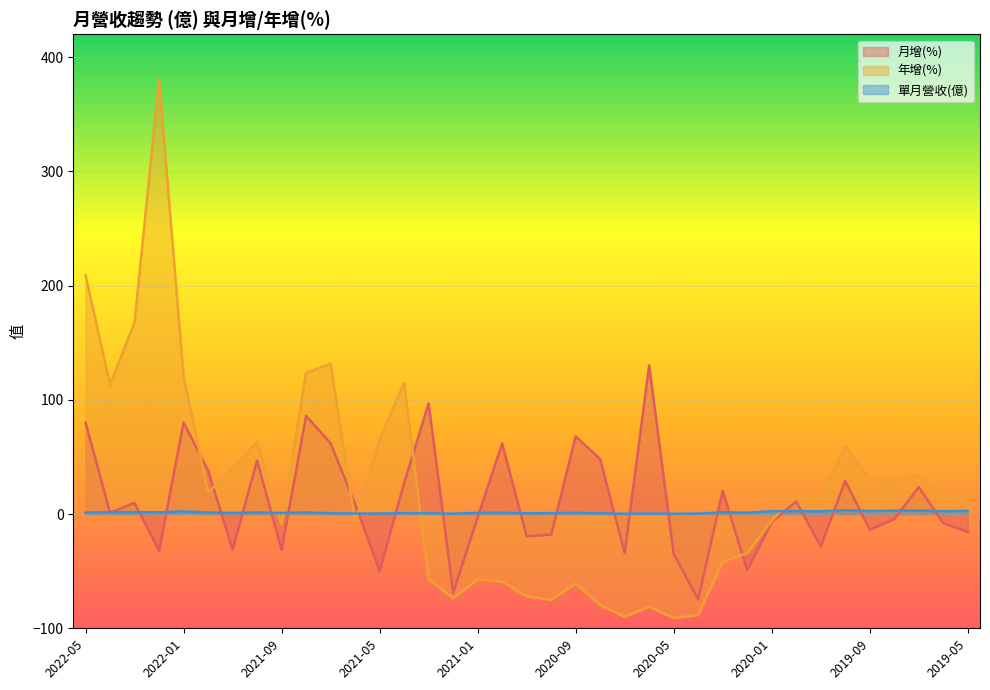

True or false: 年增(%) has more than 1 interior local peaks.

True